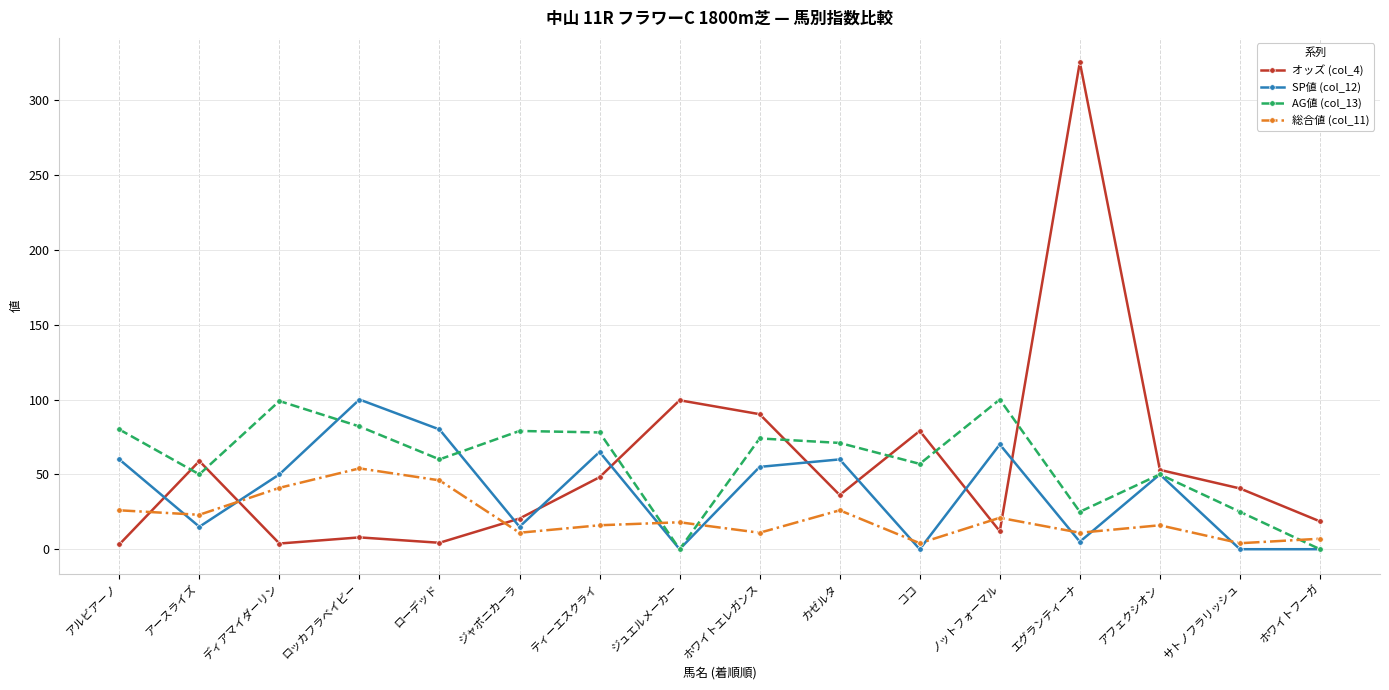

Which category has the highest value in the 総合値 (col_11) series?

ロッカフラベイビー